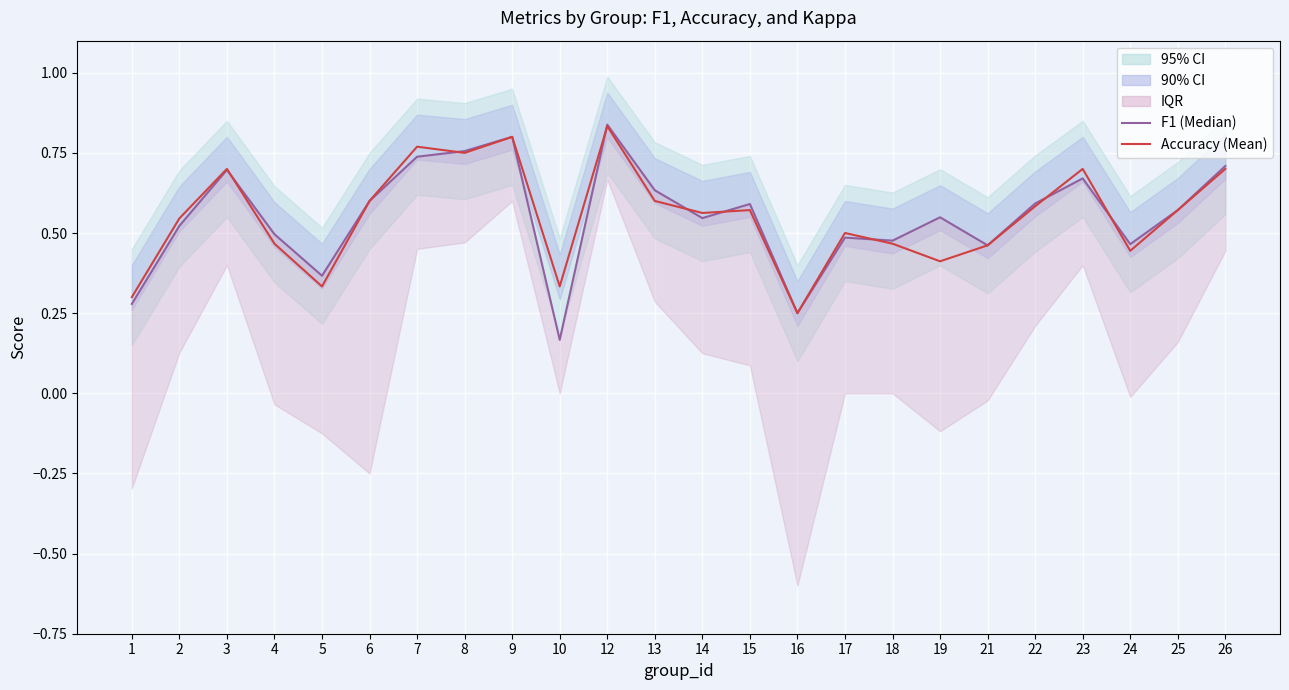

Which series has the widest spread of values?

F1 (Median)